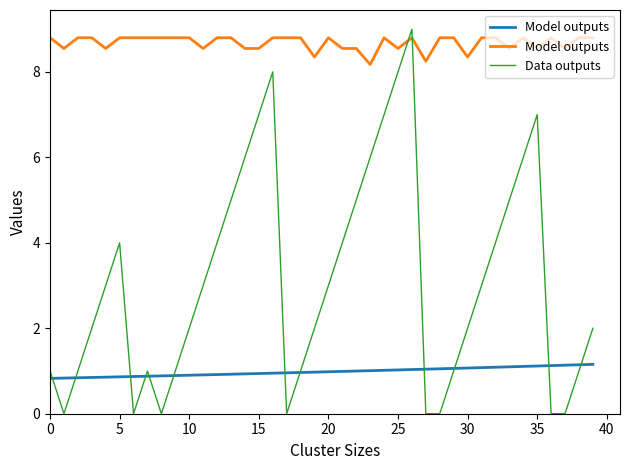

Is it true that Data outputs equals 7 at 35?

True